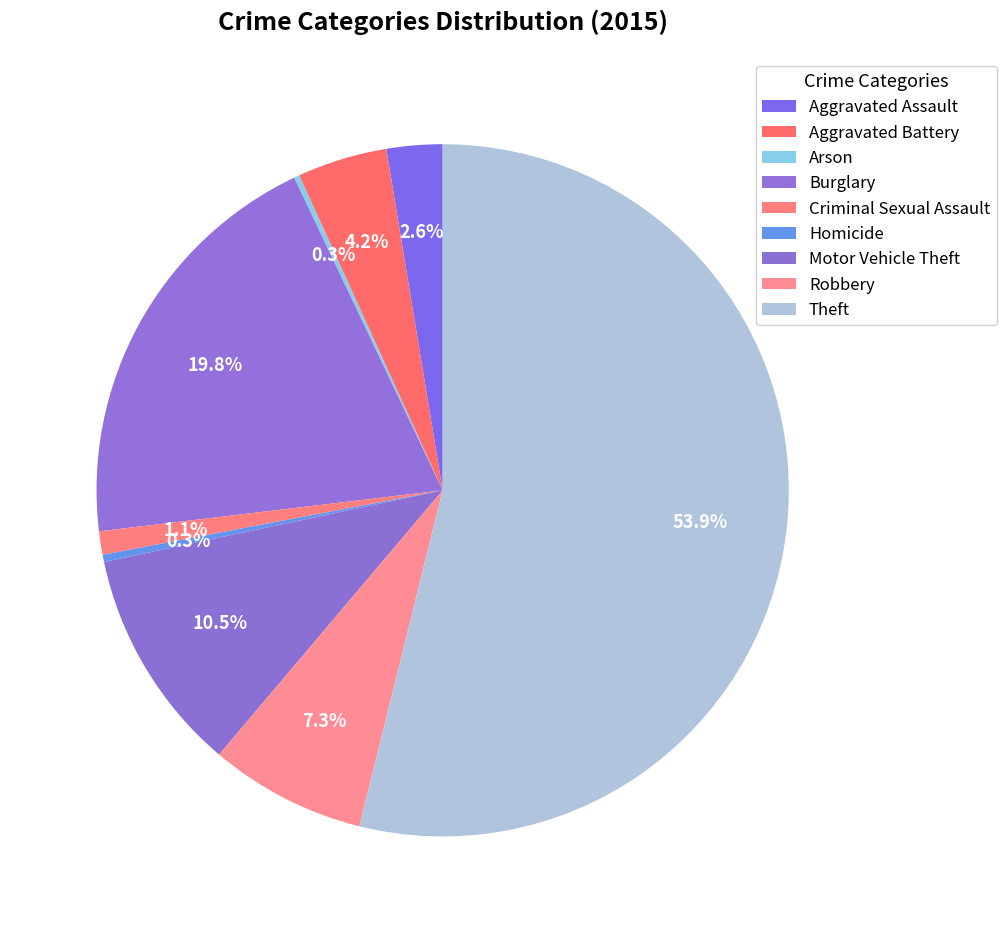

How much of the chart is everything except Aggravated Battery?

95.8%